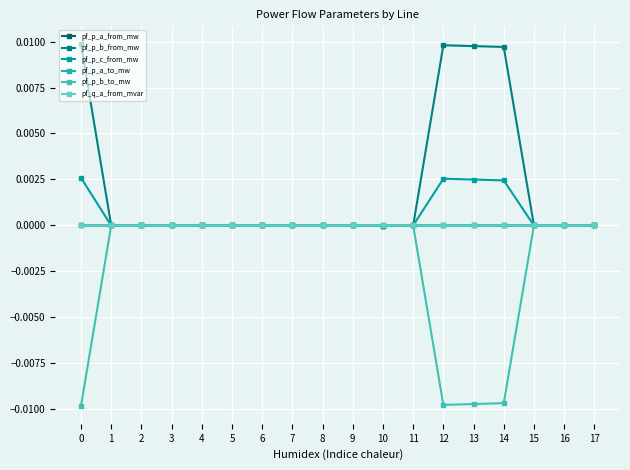

True or false: pf_p_c_from_mw has a value of -0.0 at 8.

False